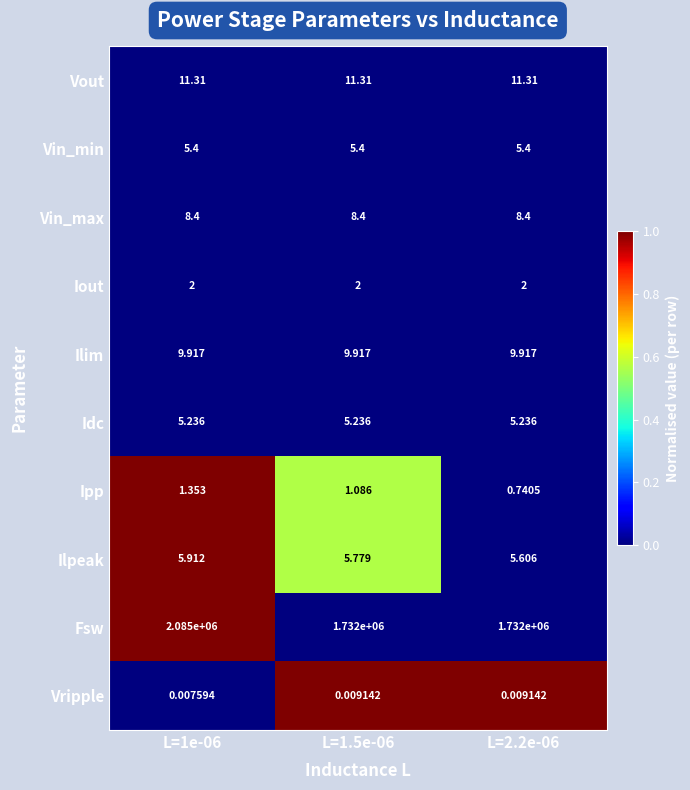

How many distinct data groups are displayed?

10